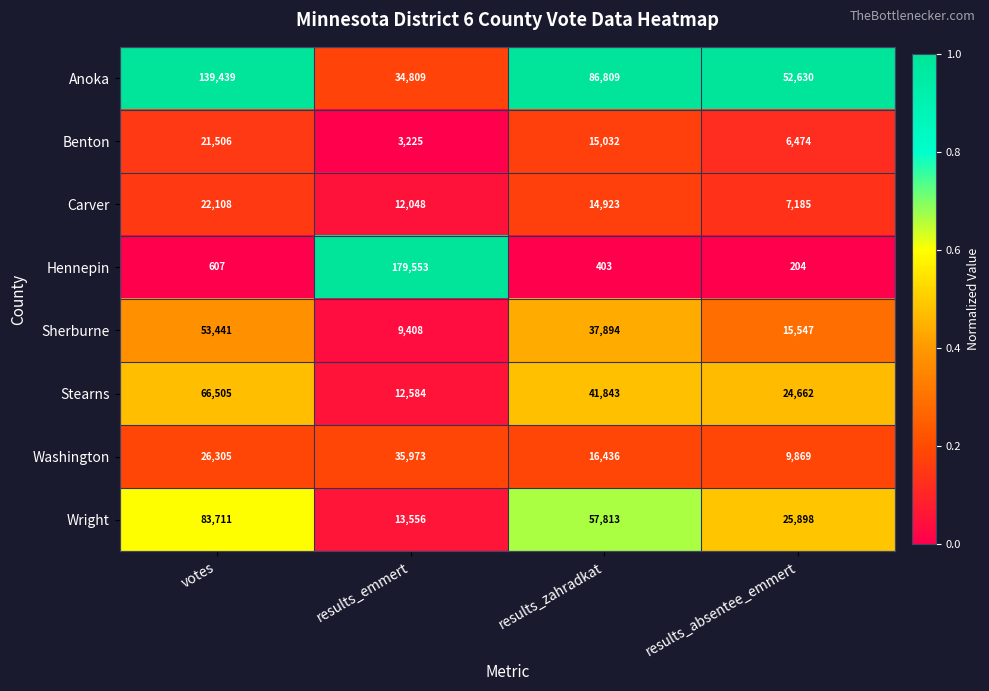

Which series changed the most between votes and results_emmert?

Hennepin